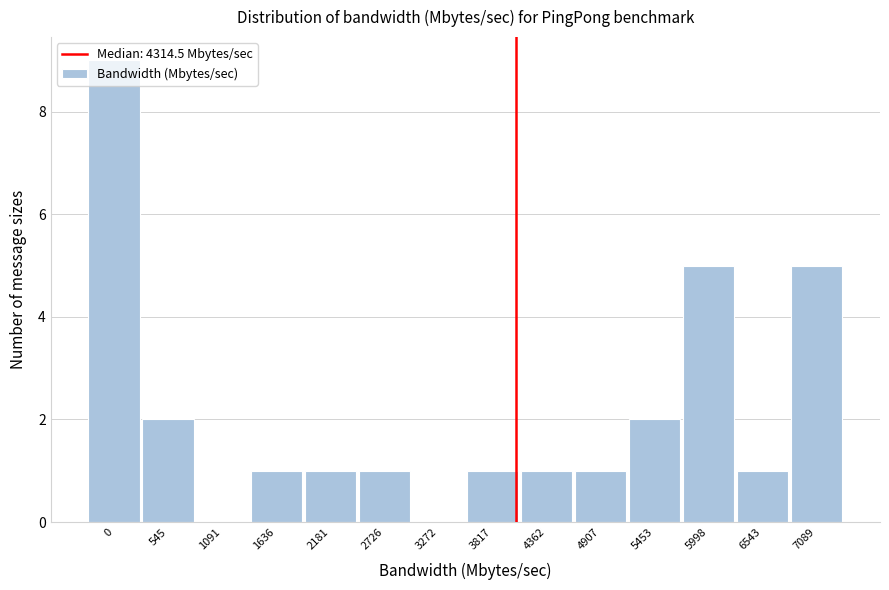

Approximately how many times larger is the value at 3817 compared to 2181?

1.0